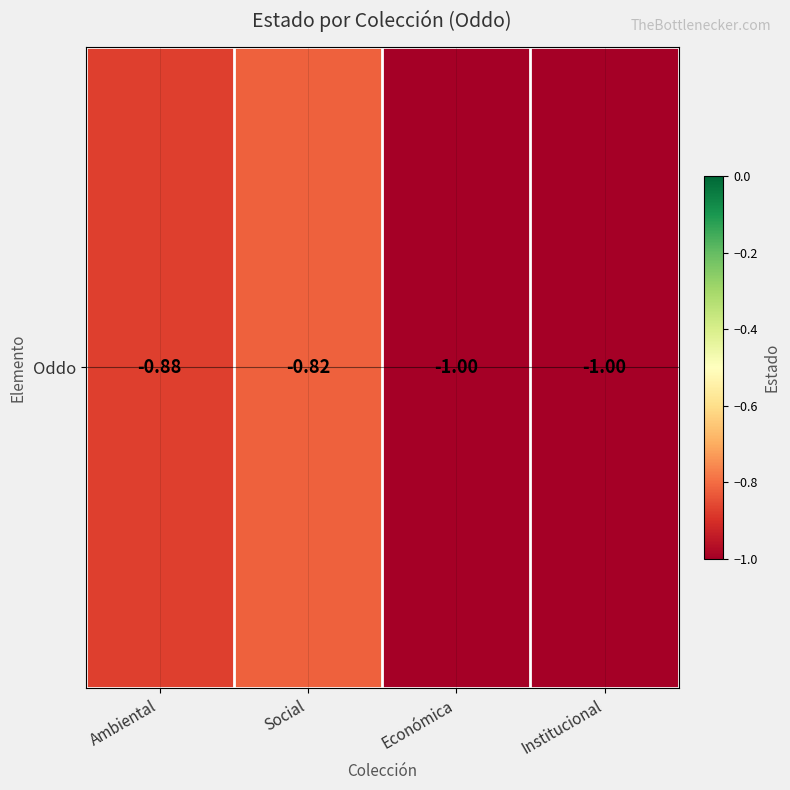

Rank the categories by value from highest to lowest.

Social, Ambiental, Económica, Institucional